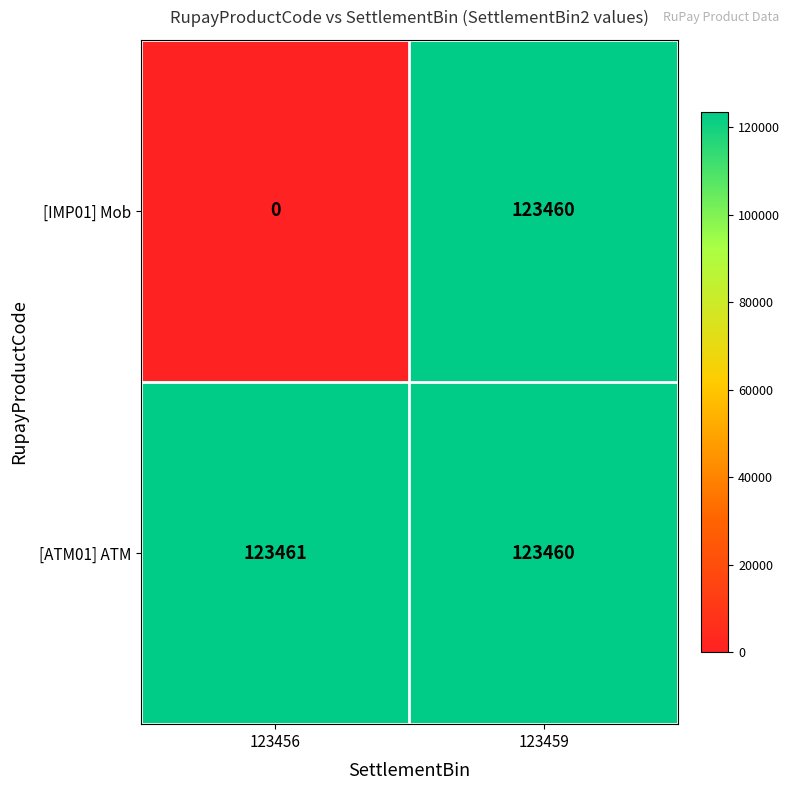

At which category does the chart reach its minimum across all series?

123456